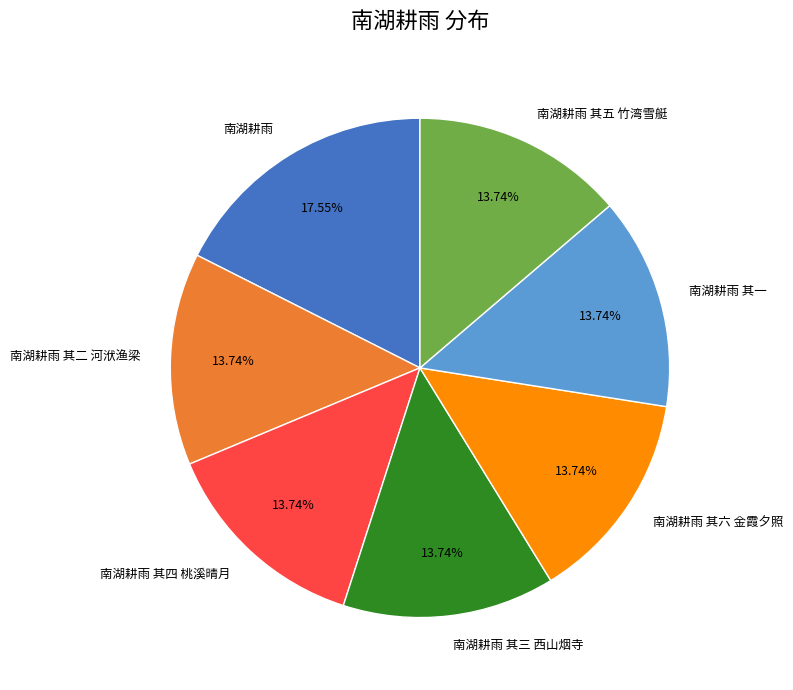

To the nearest percent, what portion does 南湖耕雨 其六 金霞夕照 represent?

14%